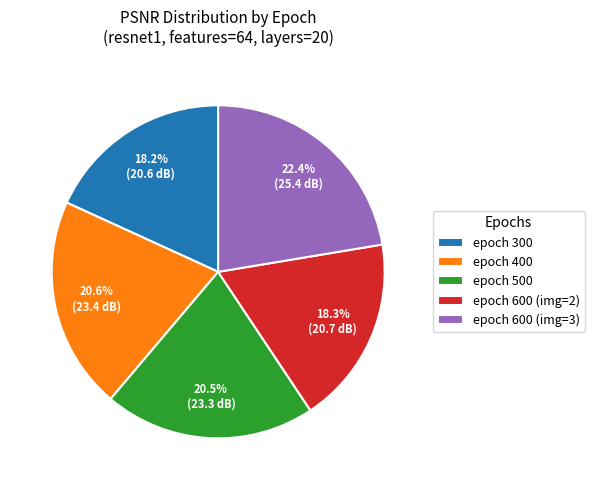

To the nearest percent, what is the average slice percentage?

20%